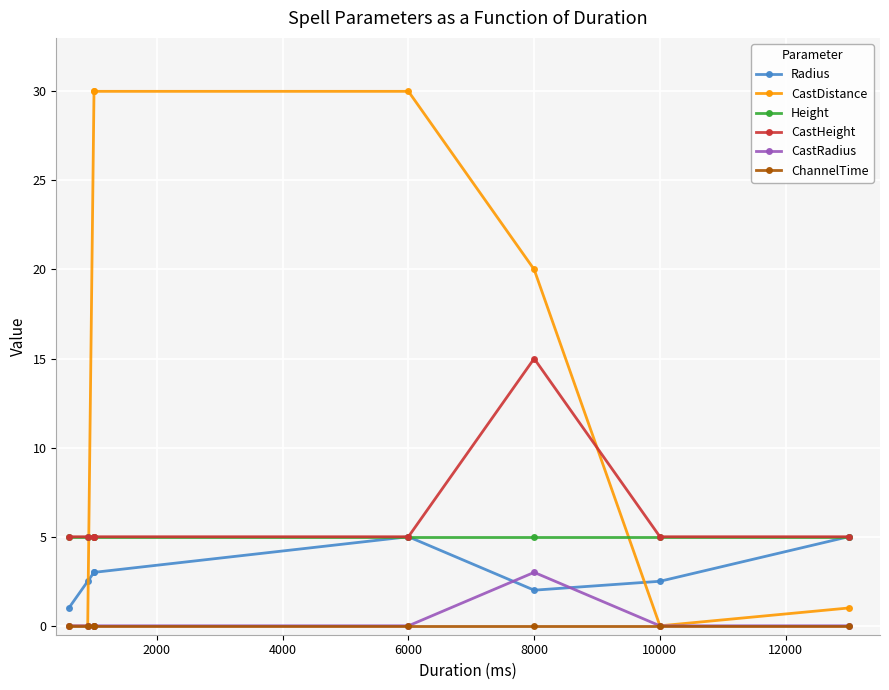

How many lines are shown in the chart?

6